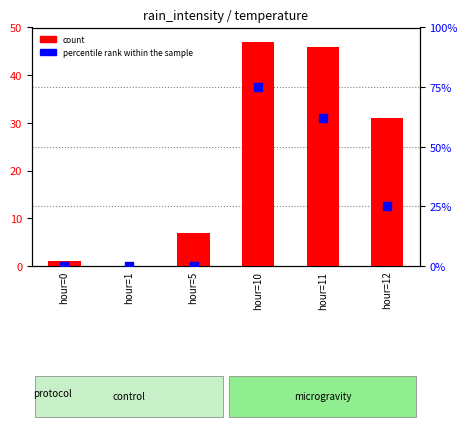

Is the value of count at hour=12 greater than the value of percentile rank within the sample at hour=11?

No